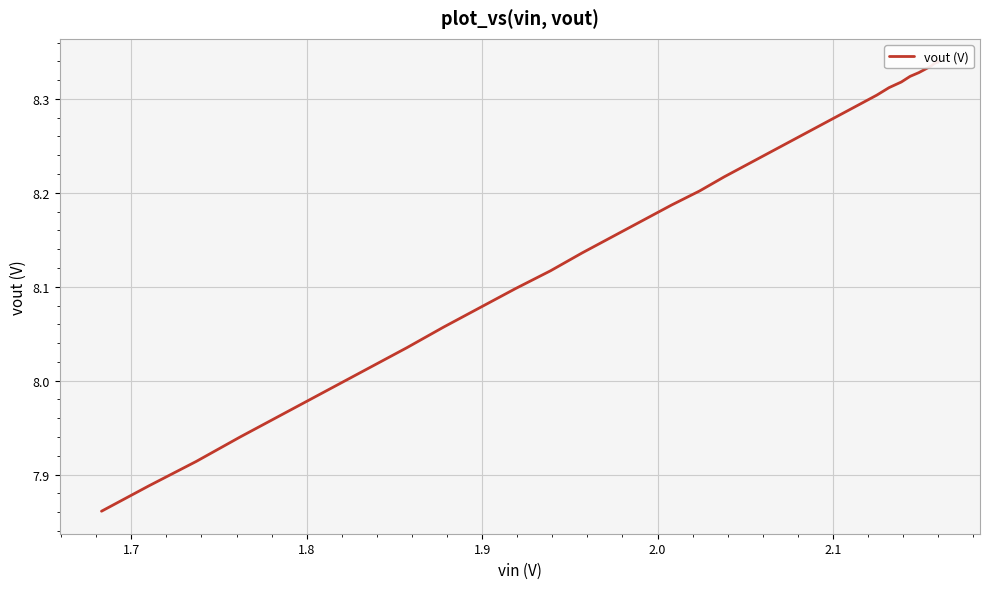

True or false: the data shows 4.8 at 32.

False